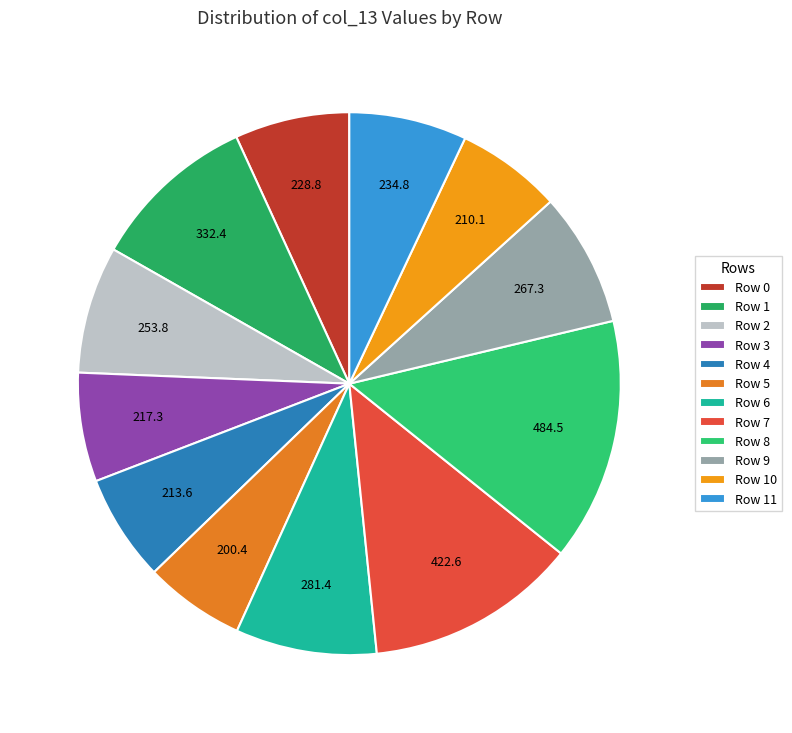

Which slice is the largest?

Row 8